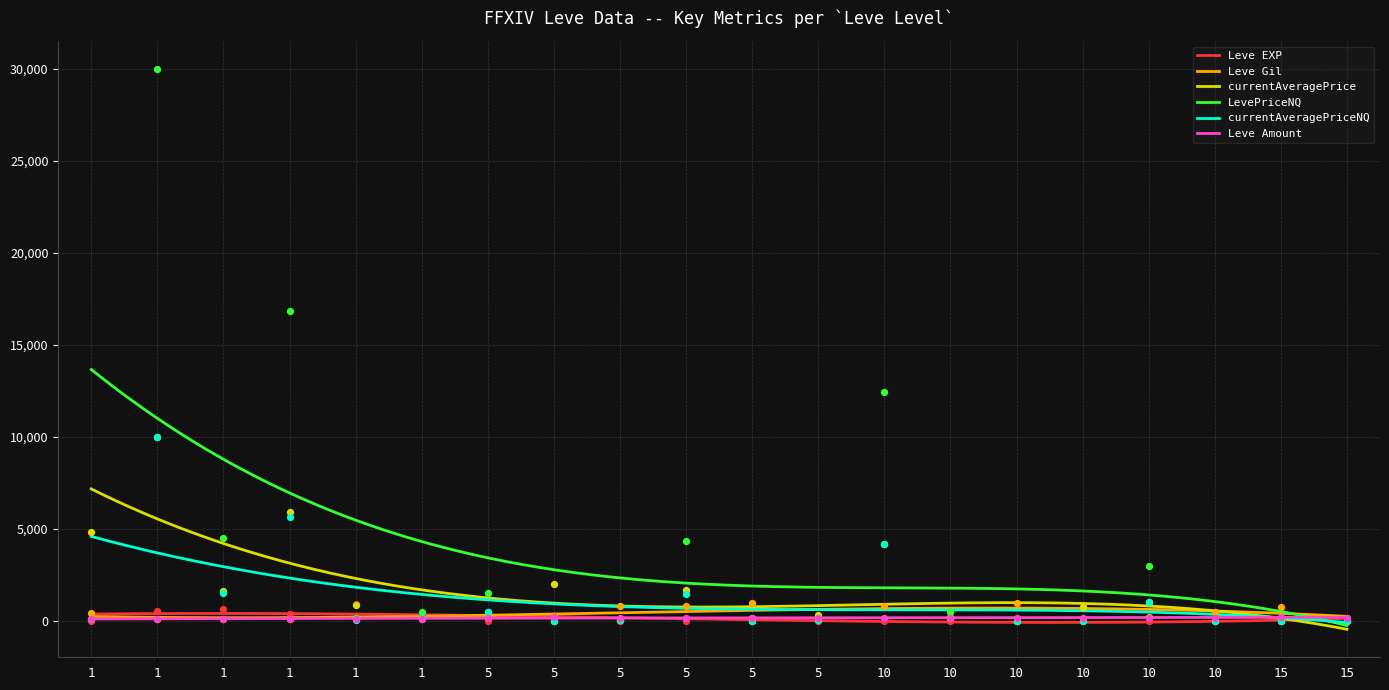

Which series has the widest spread of Y values?

LevePriceNQ